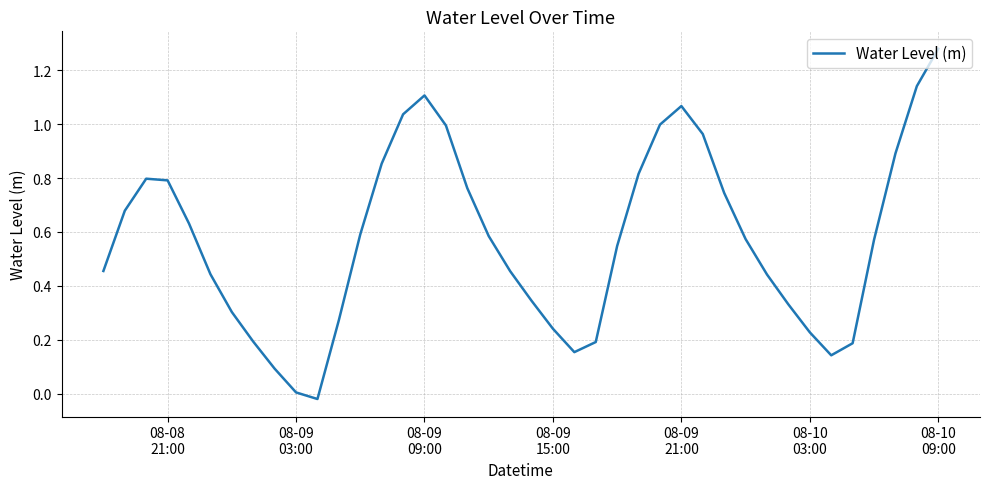

Does the chart have visible grid lines?

Yes